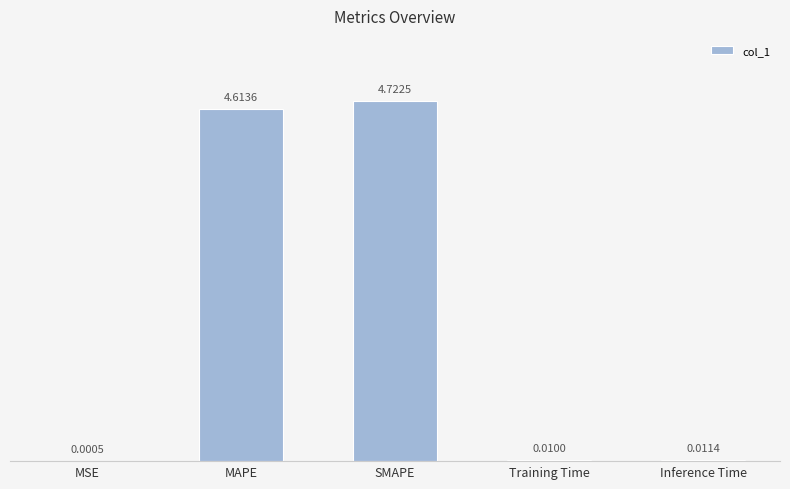

At which category does the chart reach its peak across all series?

SMAPE